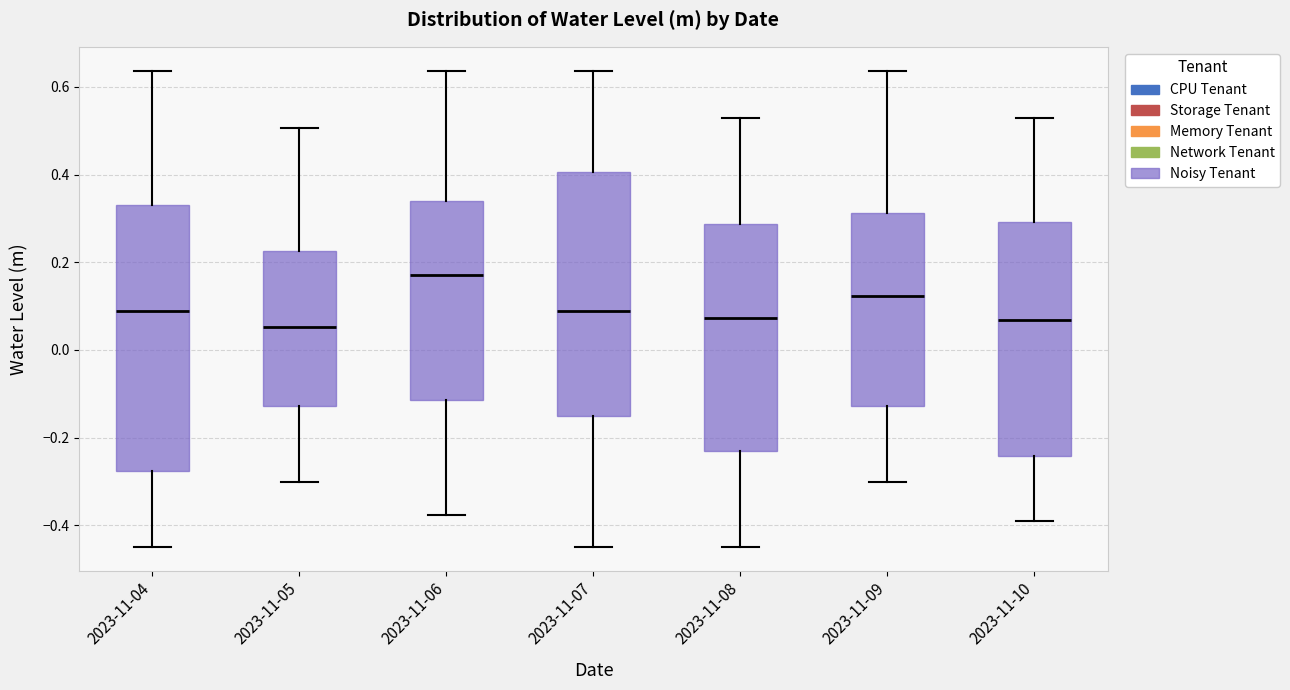

Reading left to right, read every box against the y-axis: the position of its median line, the range the box covers, and the ends of its whiskers. The values are not printed on the chart, so give them approximately, as read against the axis.

2023-11-04: median 0.08, box -0.28 to 0.34, whiskers -0.44 to 0.64
2023-11-05: median 0.06, box -0.12 to 0.22, whiskers -0.30 to 0.50
2023-11-06: median 0.18, box -0.12 to 0.34, whiskers -0.38 to 0.64
2023-11-07: median 0.08, box -0.16 to 0.40, whiskers -0.44 to 0.64
2023-11-08: median 0.08, box -0.22 to 0.28, whiskers -0.44 to 0.52
2023-11-09: median 0.12, box -0.12 to 0.32, whiskers -0.30 to 0.64
2023-11-10: median 0.06, box -0.24 to 0.30, whiskers -0.38 to 0.52